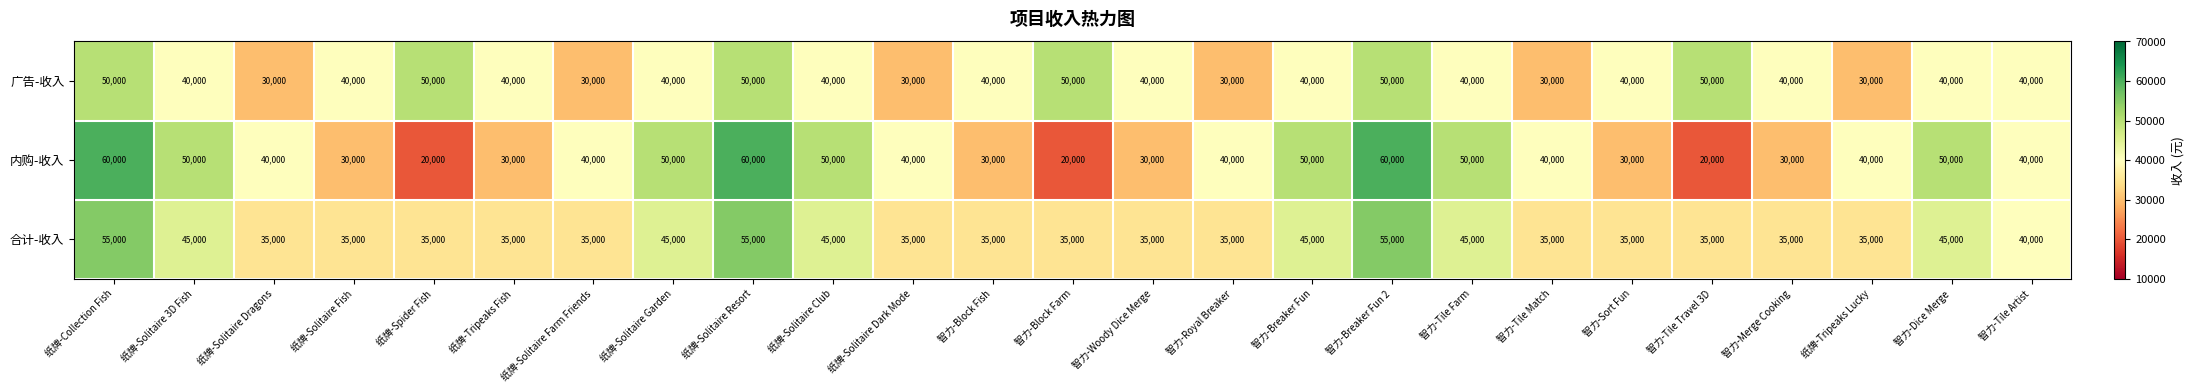

Is it true that 合计-收入 equals 35000 at 智力-Sort Fun?

True